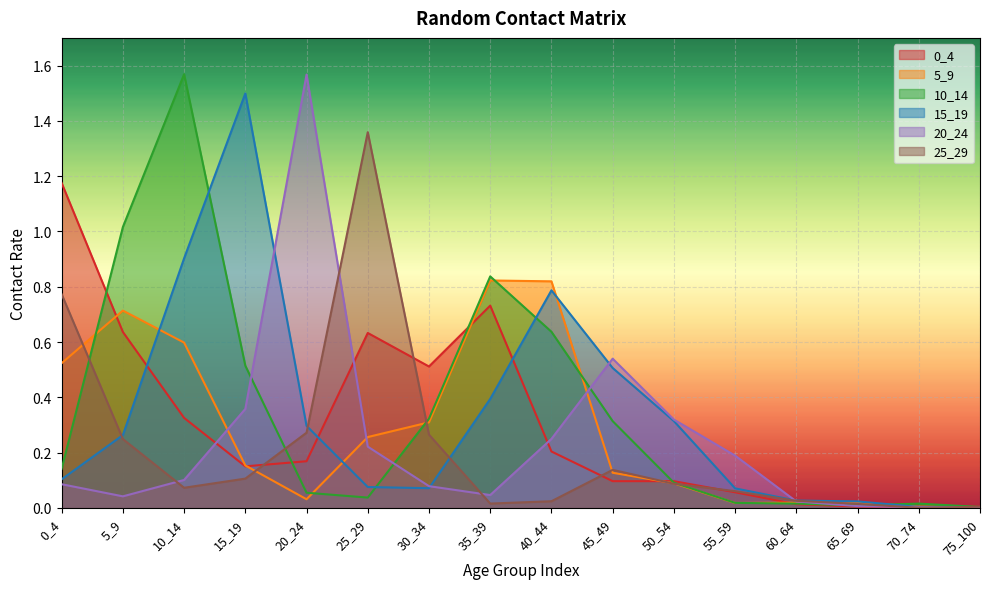

Reading left to right, list all the values displayed in this chart.

0_4: 1.2	0.6	0.3	0.2	0.2	0.6	0.5	0.7	0.2	0.1	0.1	0.1	0.0	0.0	0.0	0.0
5_9: 0.5	0.7	0.6	0.2	0.0	0.3	0.3	0.8	0.8	0.1	0.1	0.0	0.0	0.0	0.0	0.0
10_14: 0.1	1.0	1.6	0.5	0.1	0.0	0.3	0.8	0.6	0.3	0.1	0.0	0.0	0.0	0.0	0.0
15_19: 0.1	0.3	0.9	1.5	0.3	0.1	0.1	0.4	0.8	0.5	0.3	0.1	0.0	0.0	0.0	0.0
20_24: 0.1	0.0	0.1	0.4	1.6	0.2	0.1	0.0	0.2	0.5	0.3	0.2	0.0	0.0	0.0	0.0
25_29: 0.8	0.2	0.1	0.1	0.3	1.4	0.3	0.0	0.0	0.1	0.1	0.1	0.0	0.0	0.0	0.0